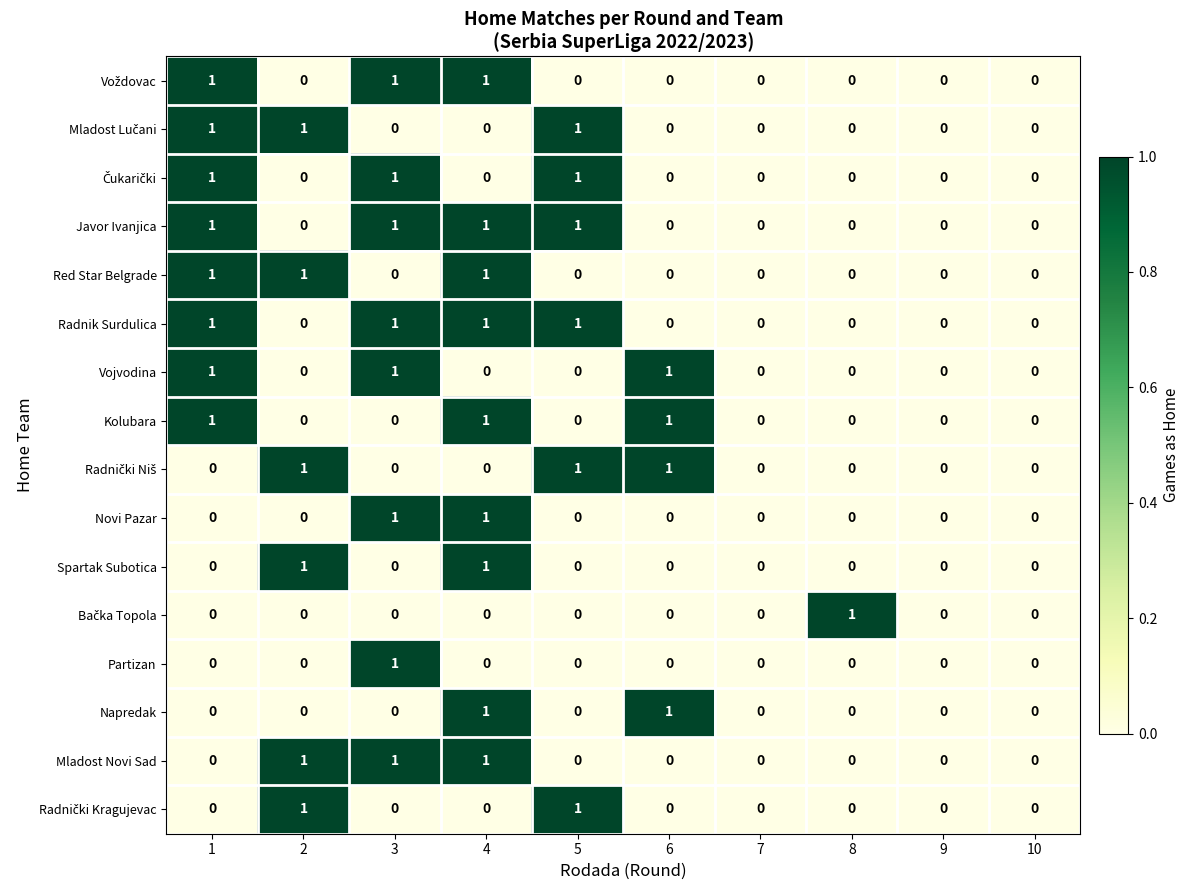

What is the sum of all Kolubara values?

3